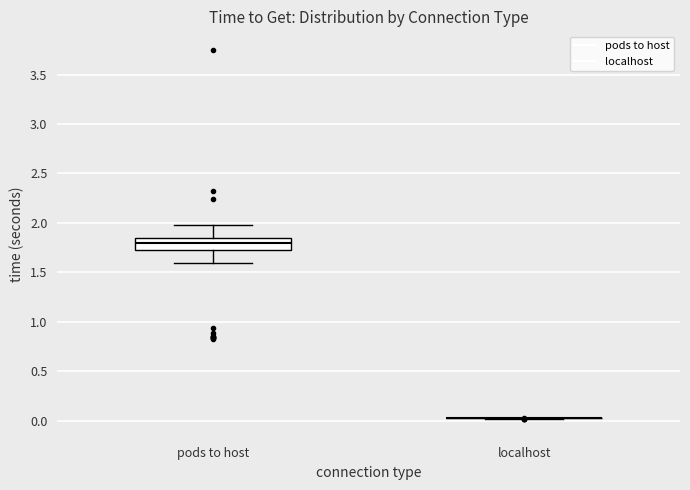

Which box is the tallest, from its lower edge to its upper edge?

pods to host